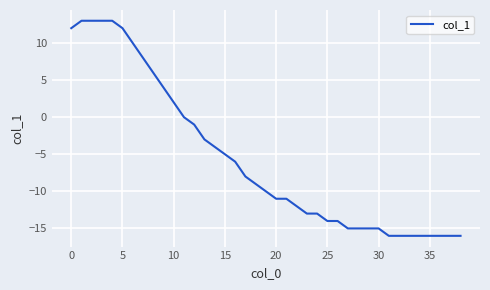

What is the maximum value shown in the chart?

13